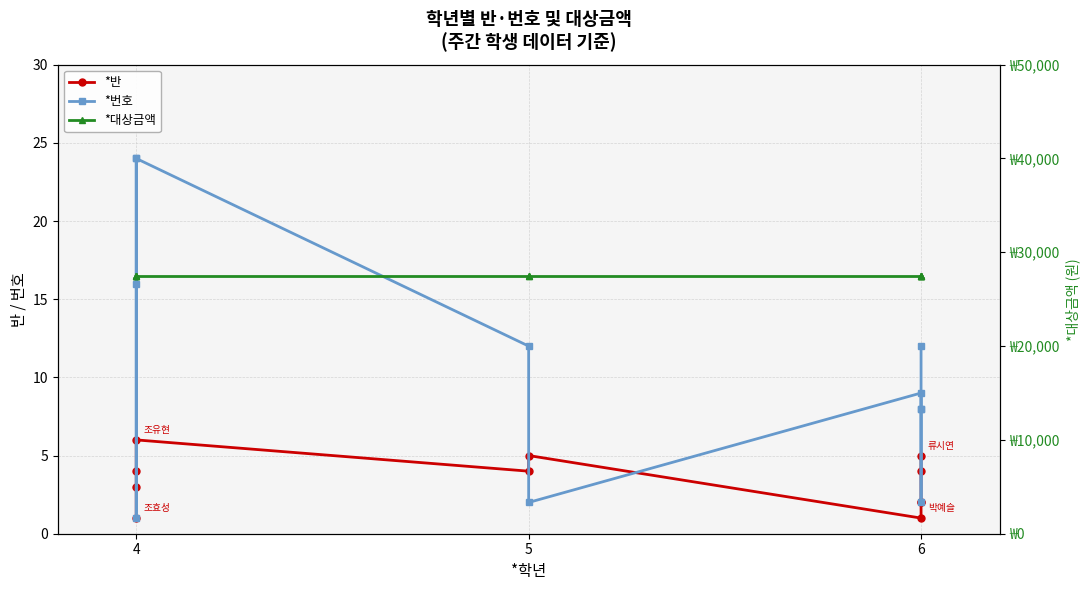

List the series in order of their peak value, highest first.

*대상금액, *번호, *반